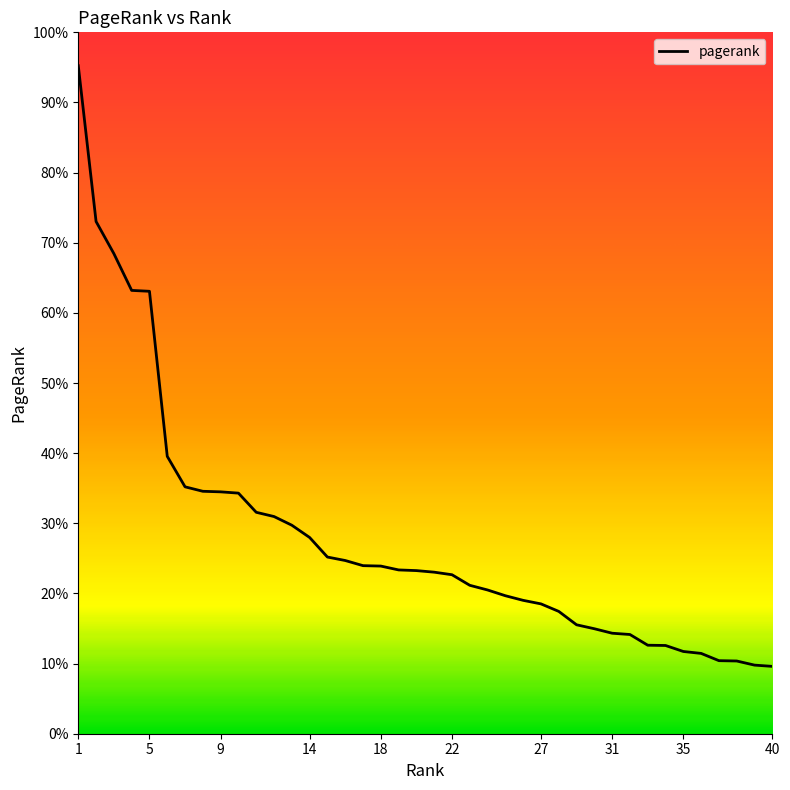

Does the chart have visible grid lines?

No